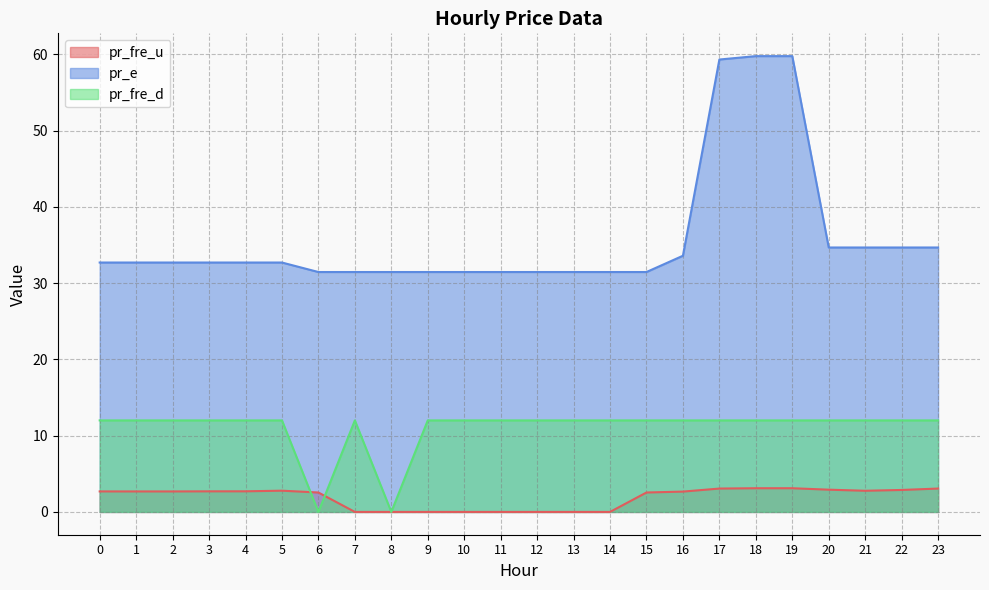

Read the pr_fre_u value at 19.

3.1